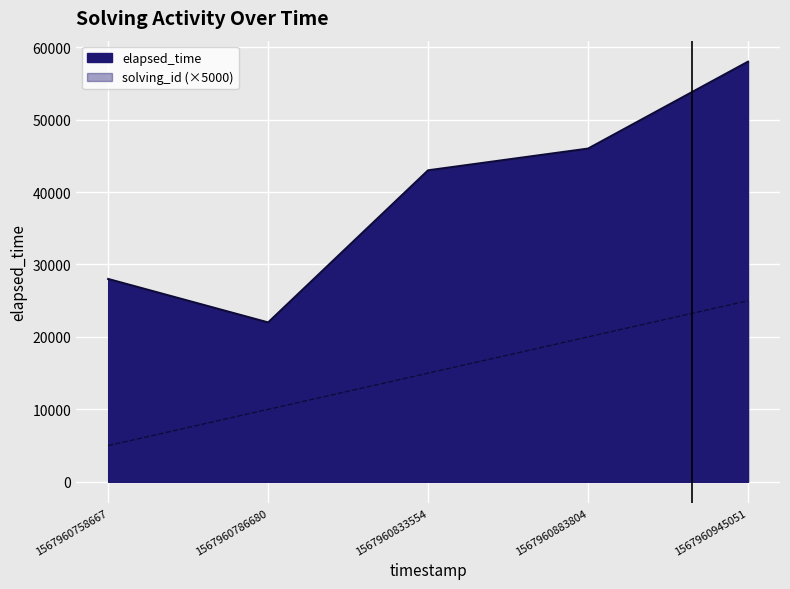

True or false: solving_id and elapsed_time cross at least once.

False